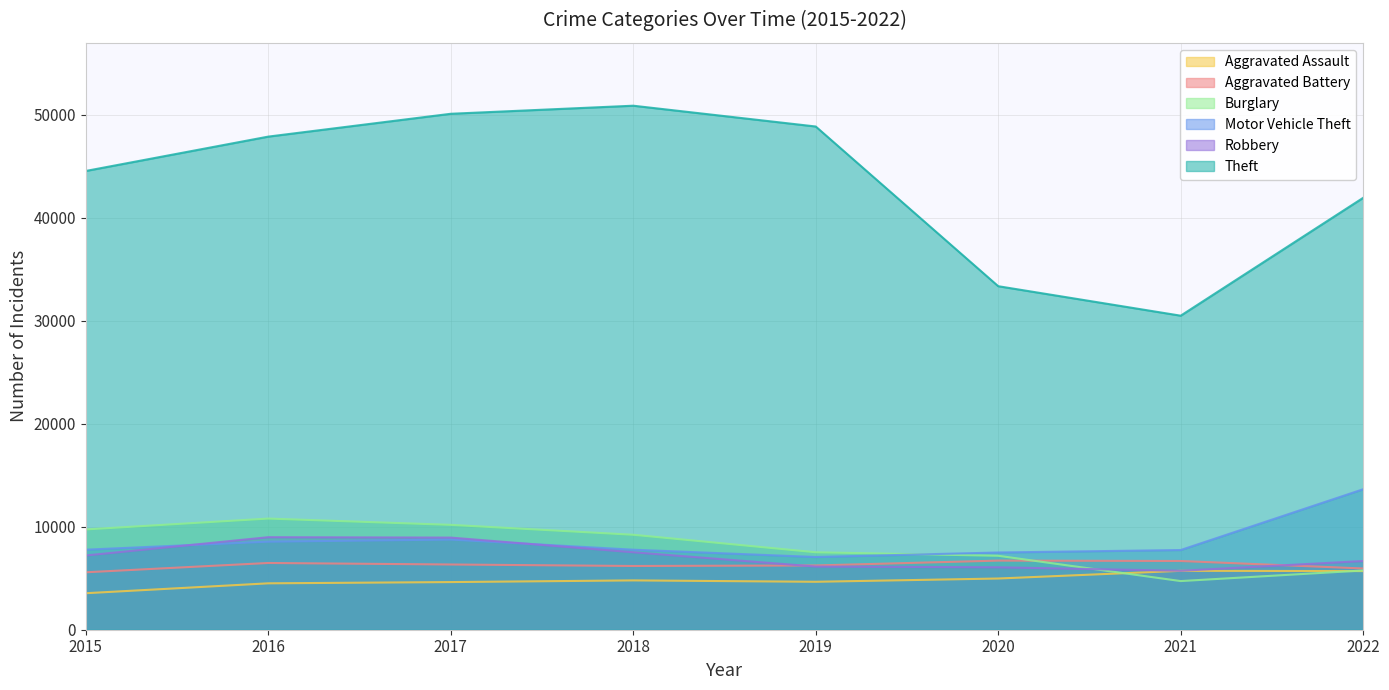

What is the average value of the Aggravated Battery series?

6271